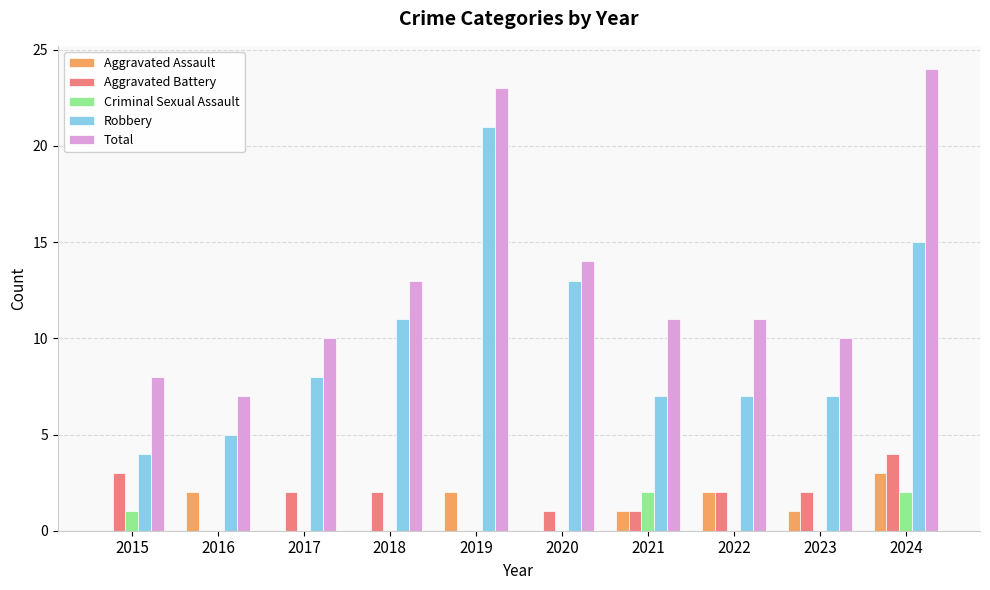

Is it true that Total equals 24 at 2024?

True